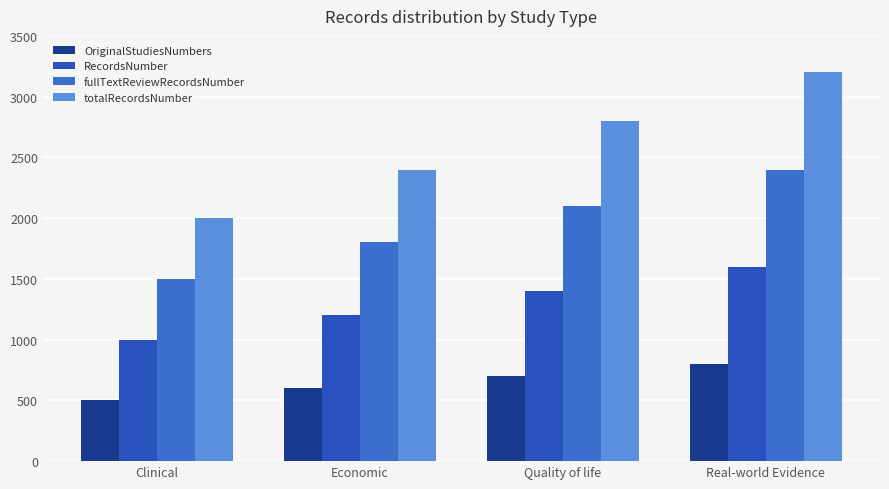

The fullTextReviewRecordsNumber series shows 2400 at Real-world Evidence. True or false?

True